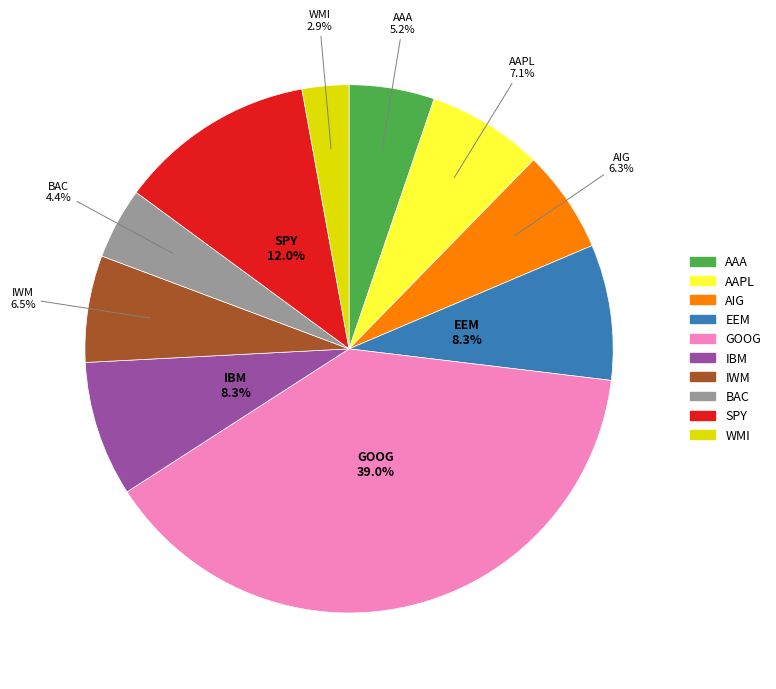

The EEM slice represents 8% of the pie. True or false?

True